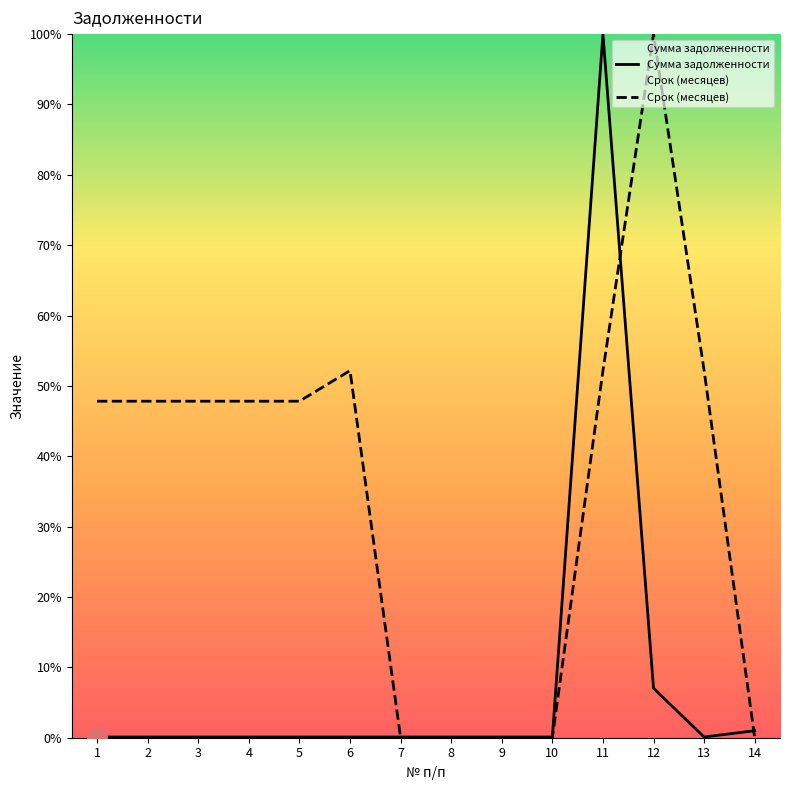

How many interior local peaks does the Сумма задолженности series have?

1